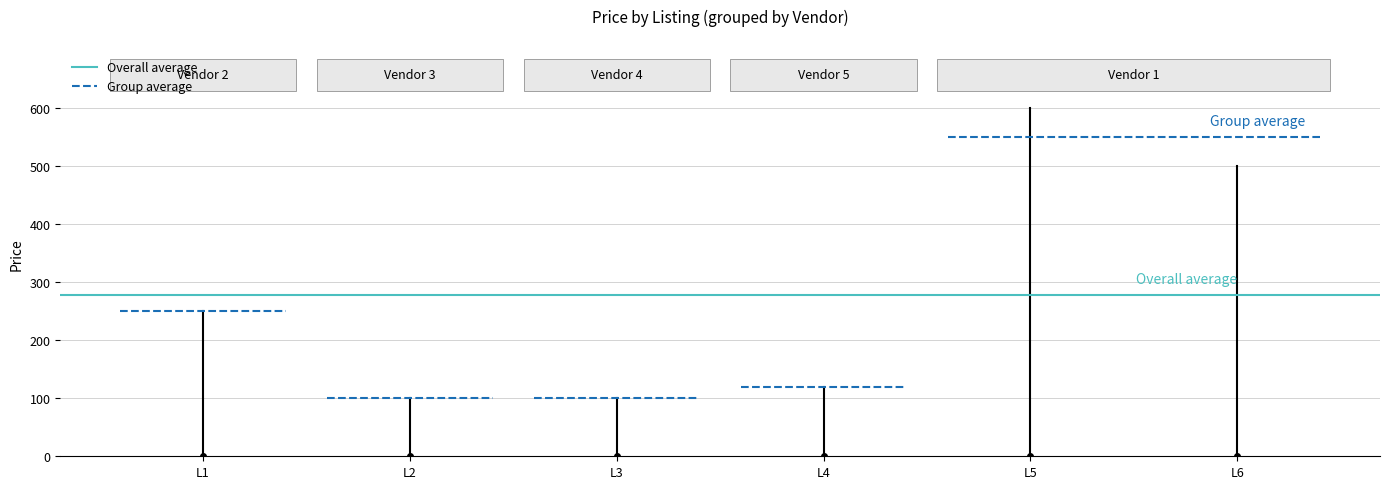

What is the smallest value displayed?

100